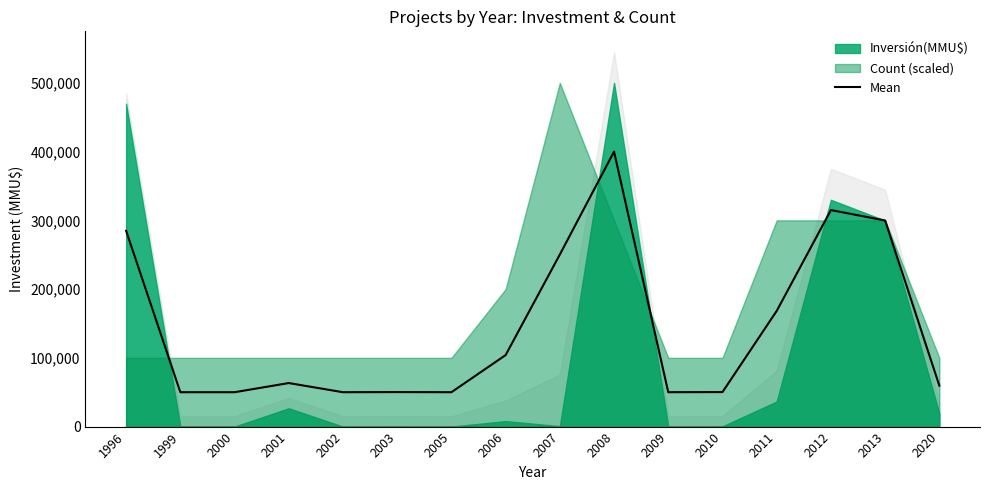

The value of Mean at 1996 is 285023.4. True or false?

True